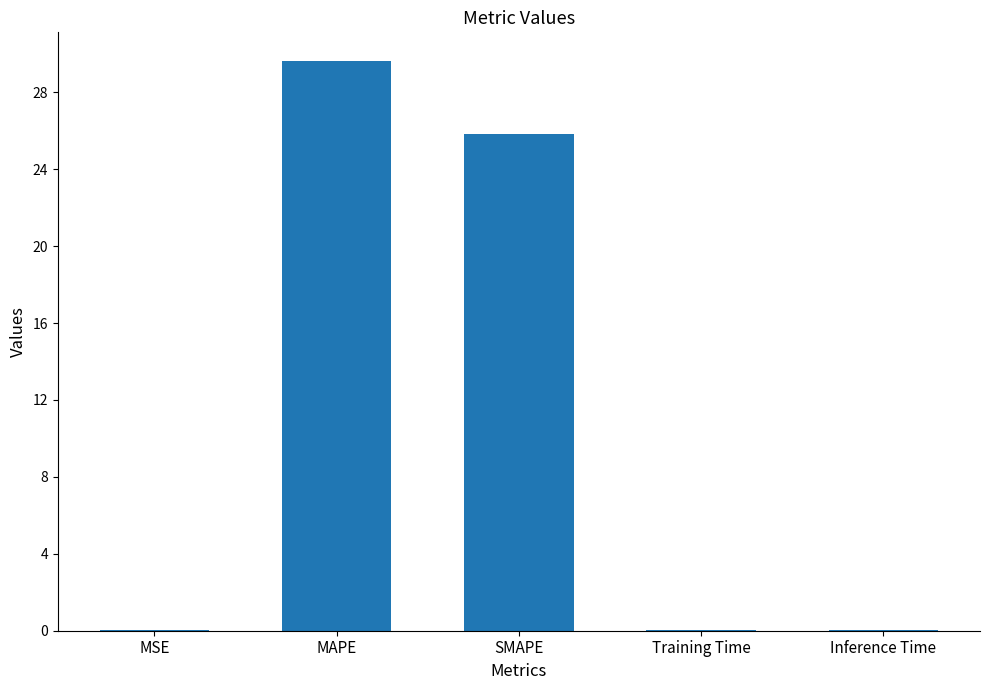

What is the change in value from SMAPE to Inference Time?

-25.8